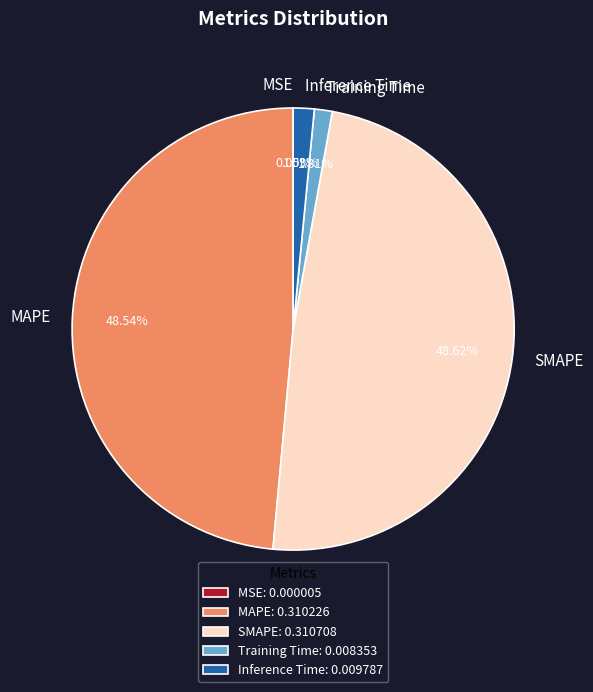

Is SMAPE the majority of the pie?

No